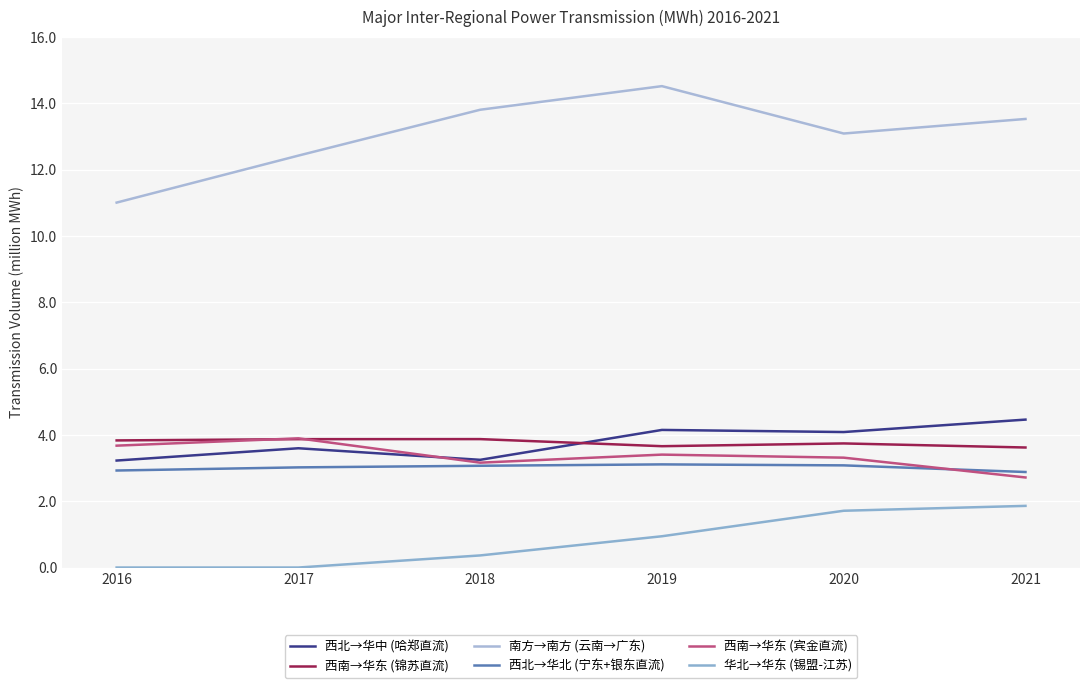

How many series are shown in this chart?

6